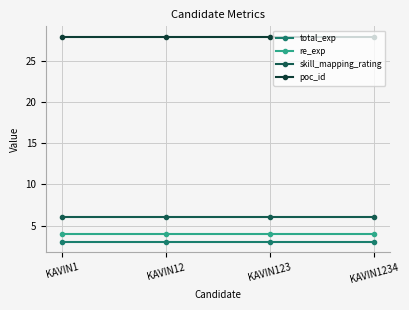

What is the minimum value for re_exp?

4